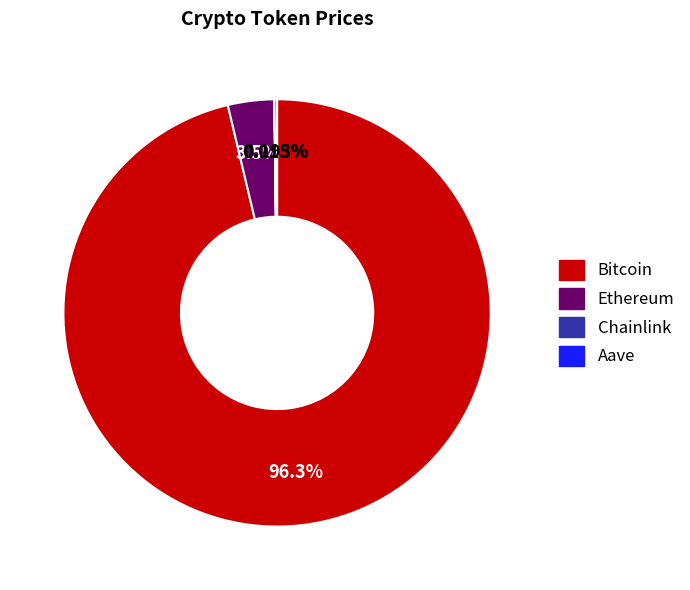

Does Bitcoin account for over 50% of the chart?

Yes